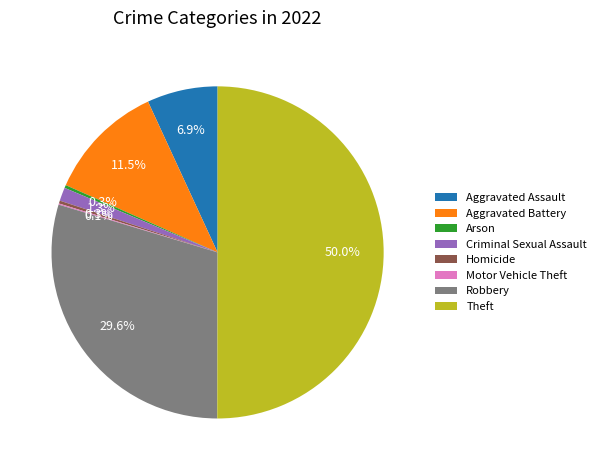

Between Aggravated Battery and Aggravated Assault, which is larger?

Aggravated Battery